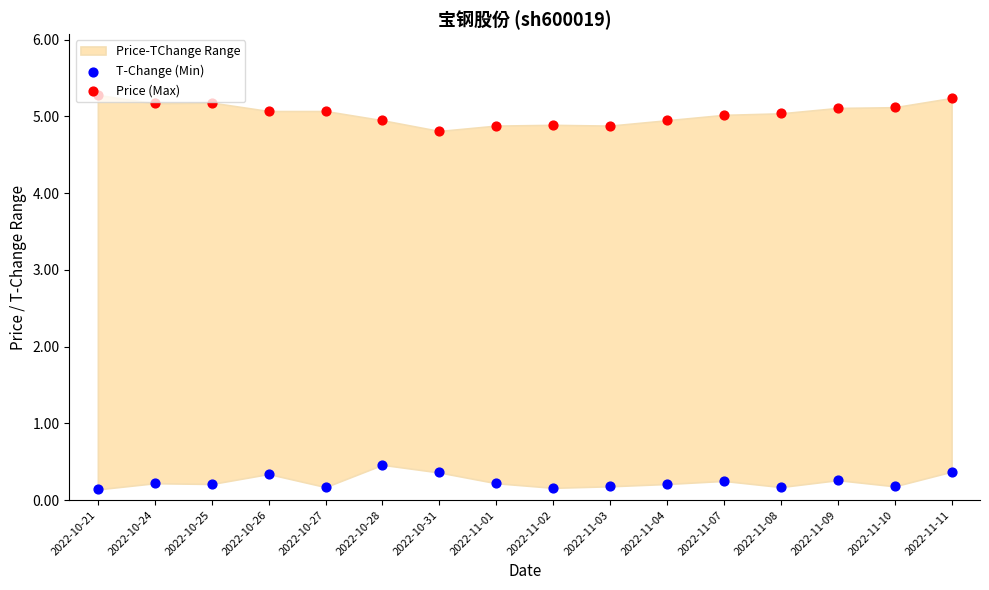

What is the total value across all series at 2022-10-31?

5.2